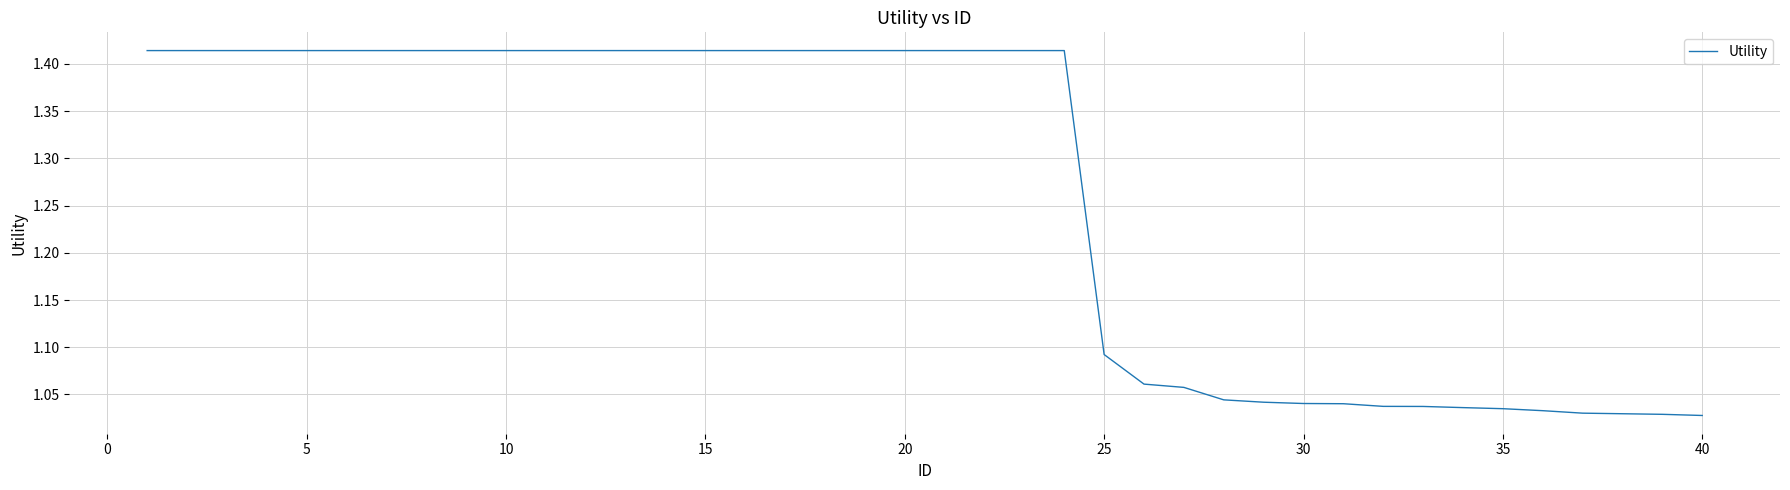

What is the difference between the maximum and minimum values?

0.4